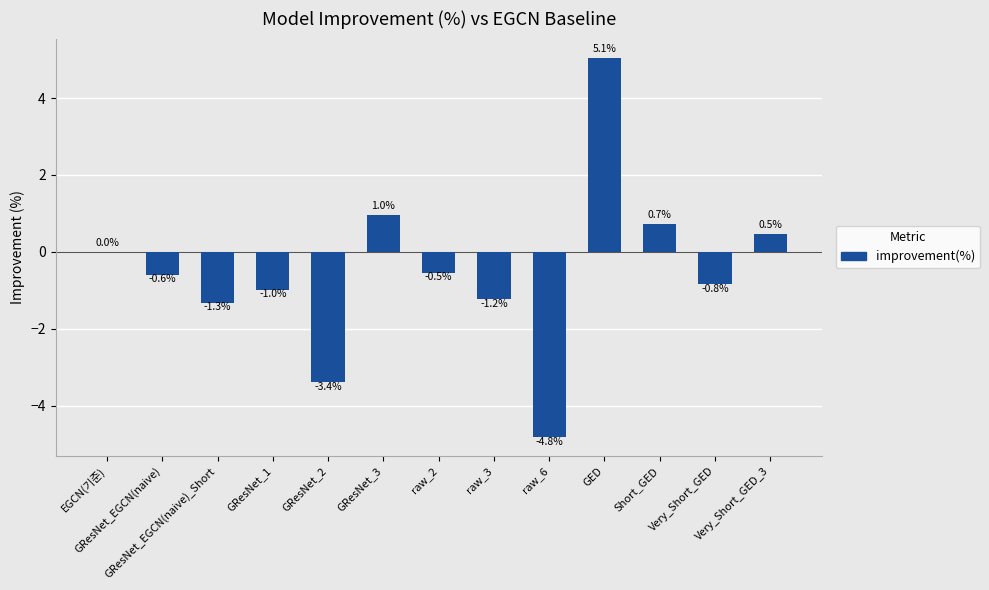

What is the maximum value shown in the chart?

5.1